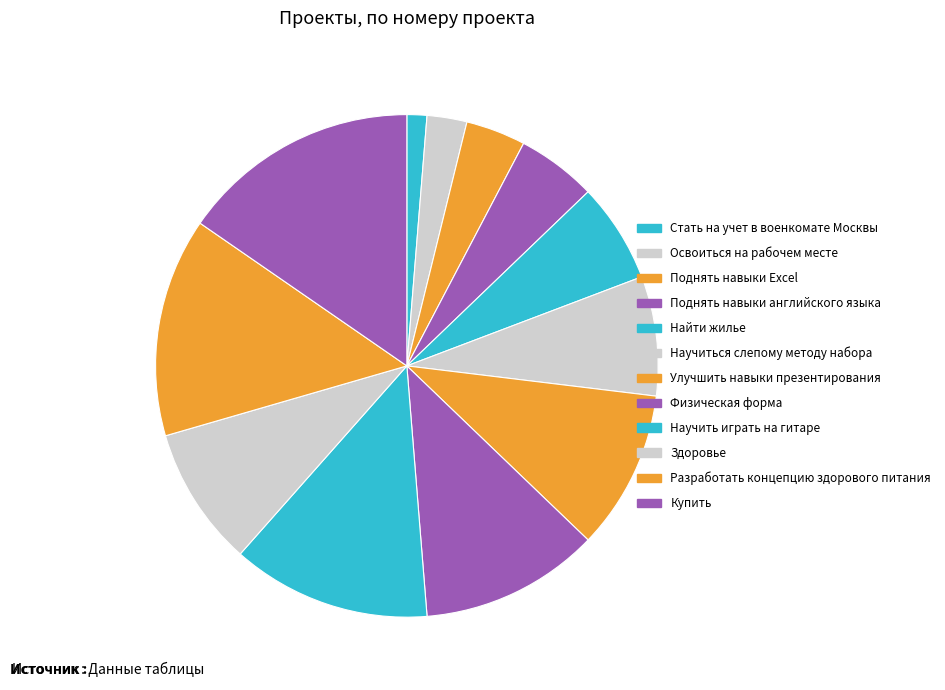

How many slices are in this pie chart?

12